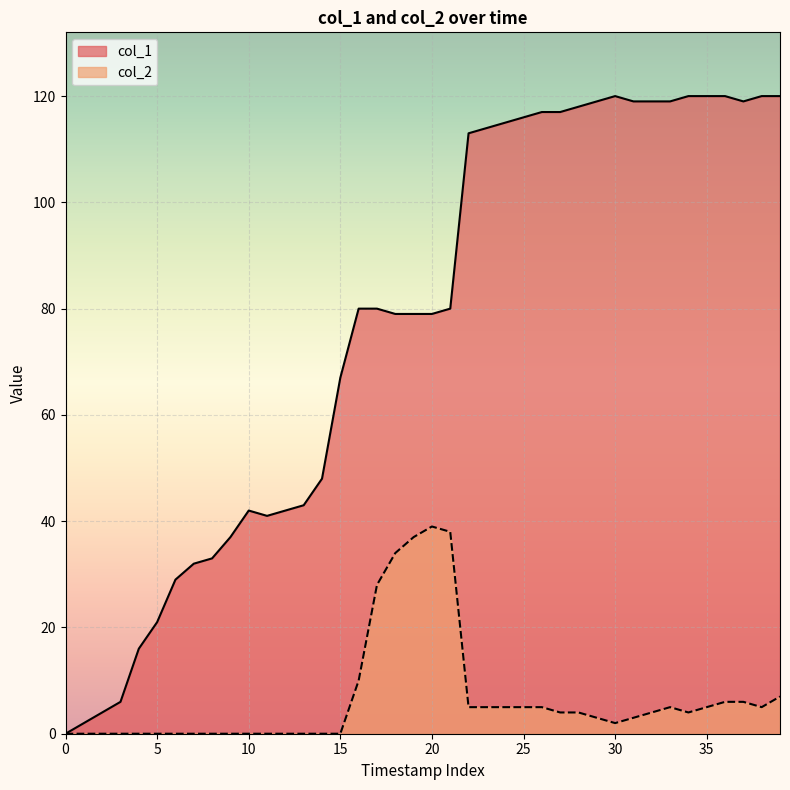

What are all the series names shown in the legend?

col_1, col_2